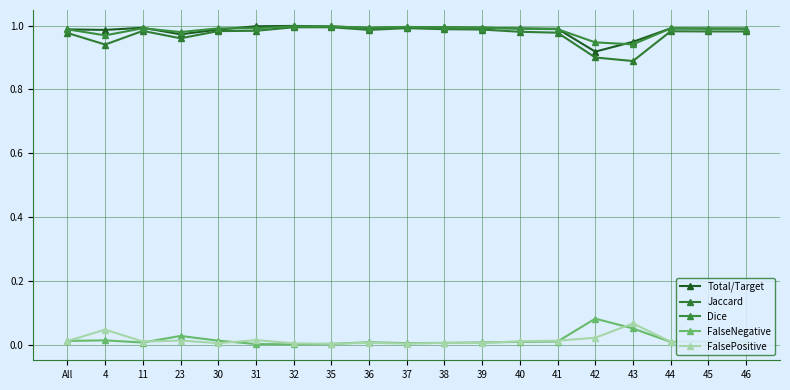

How many lines are shown in the chart?

5